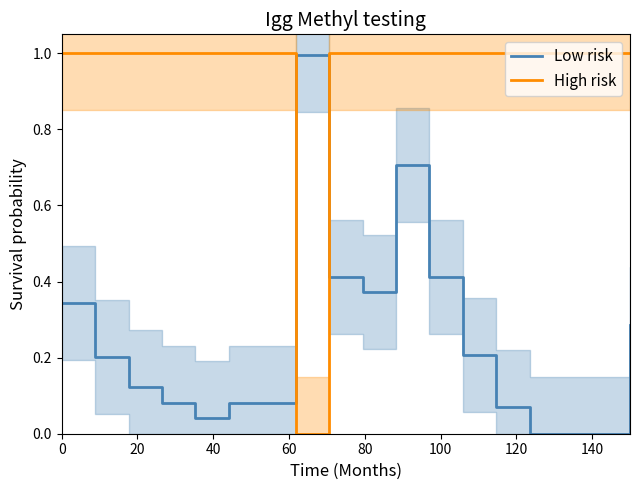

Which series ends up on top after the final intersection of High risk and Low risk?

High risk